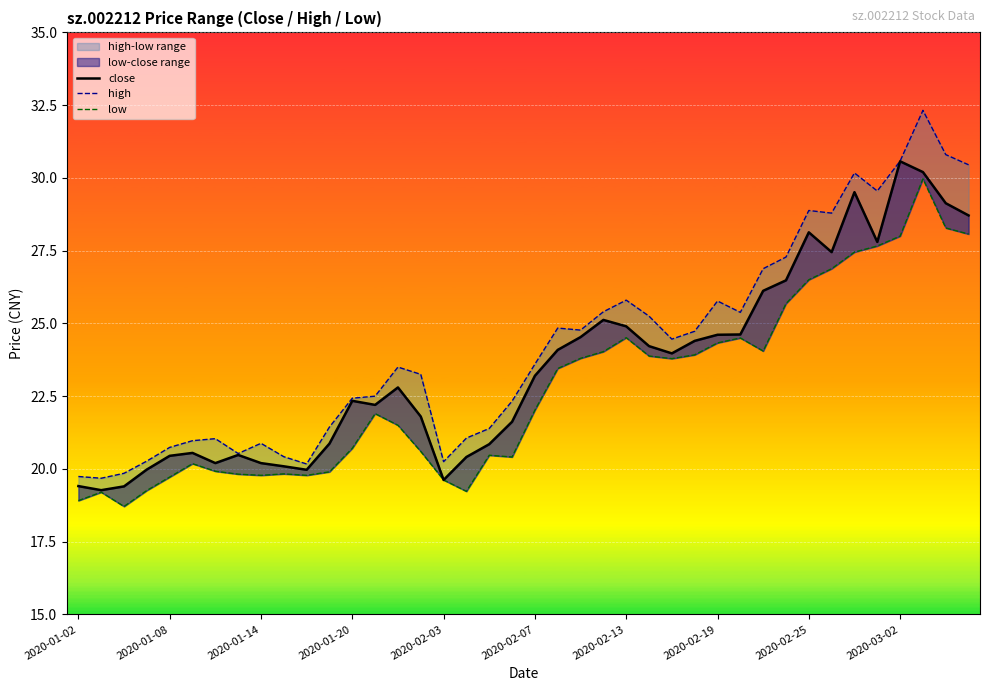

What is the sum of the low values at 31 and 33?

52.6